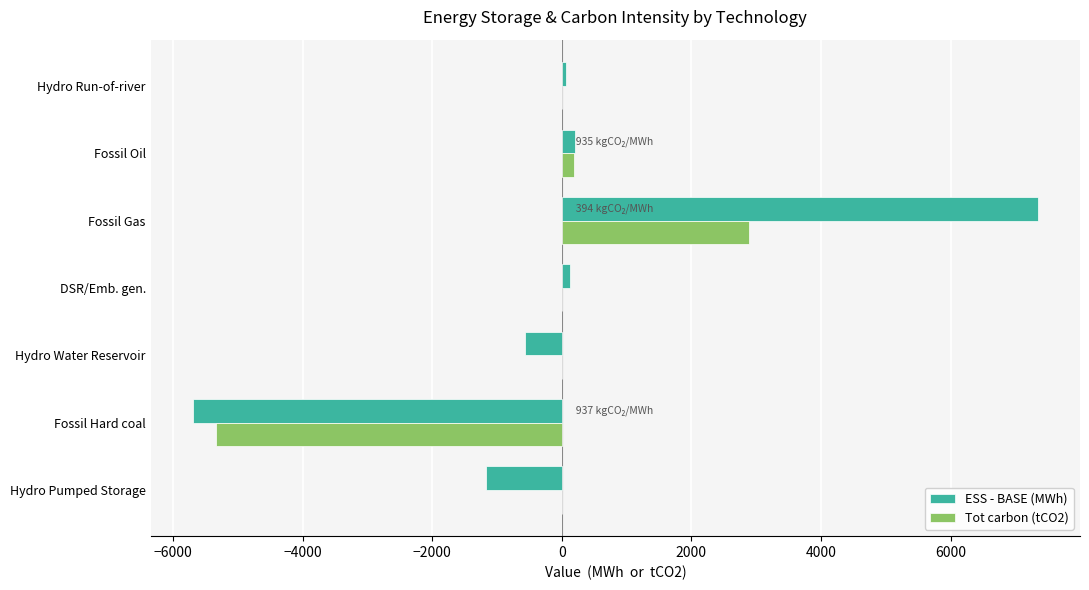

What is the sum of all ESS - BASE (MWh) values?

320.3